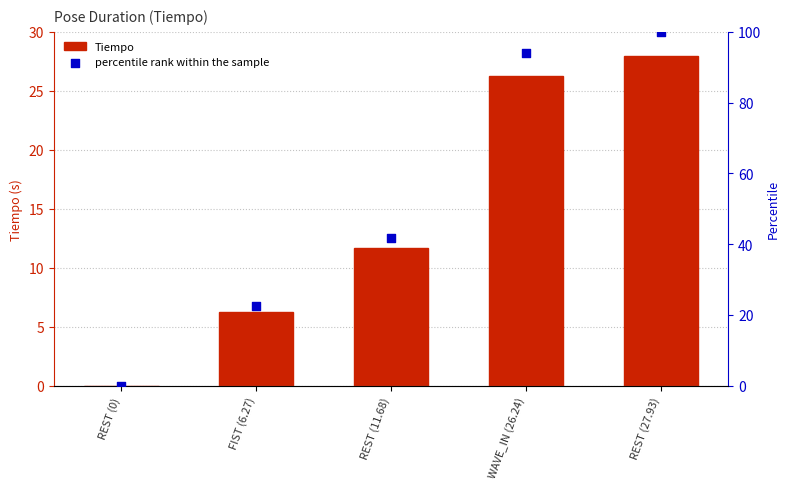

Is the value of Tiempo at REST (11.68) greater than the value of percentile rank within the sample at REST (11.68)?

No